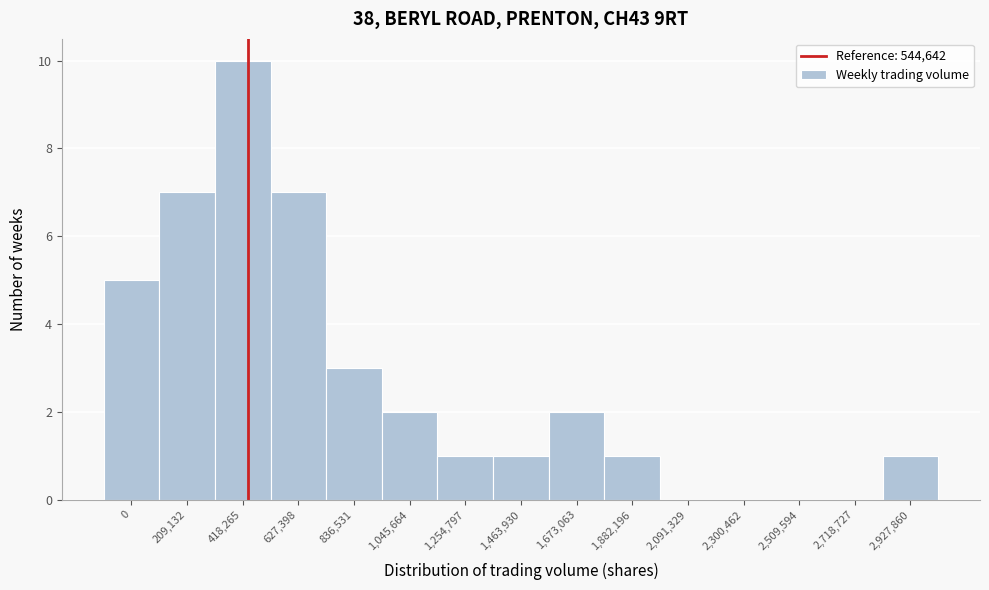

Reading right to left, what are all the values shown in this chart?

2,927,860=1	2,718,727=0	2,509,594=0	2,300,462=0	2,091,329=0	1,882,196=1	1,673,063=2	1,463,930=1	1,254,797=1	1,045,664=2	836,531=3	627,398=7	418,265=10	209,132=7	0=5